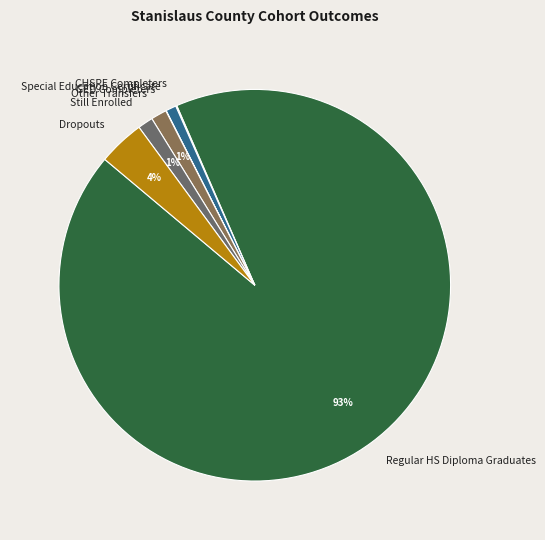

Which slice is the largest?

Regular HS Diploma Graduates